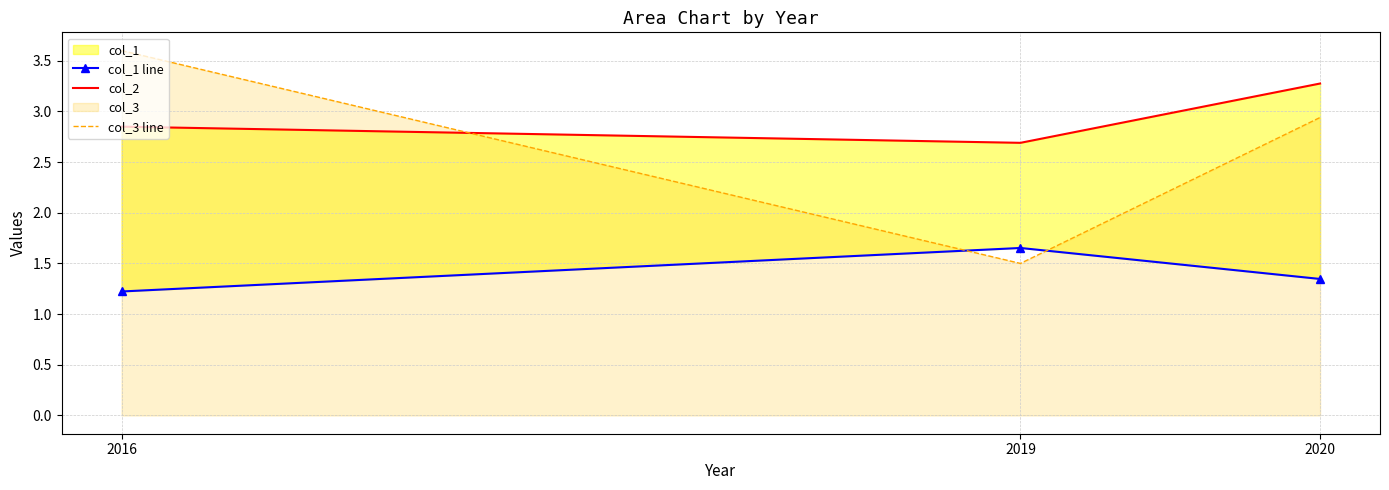

Which series has the largest total across all categories?

col_2